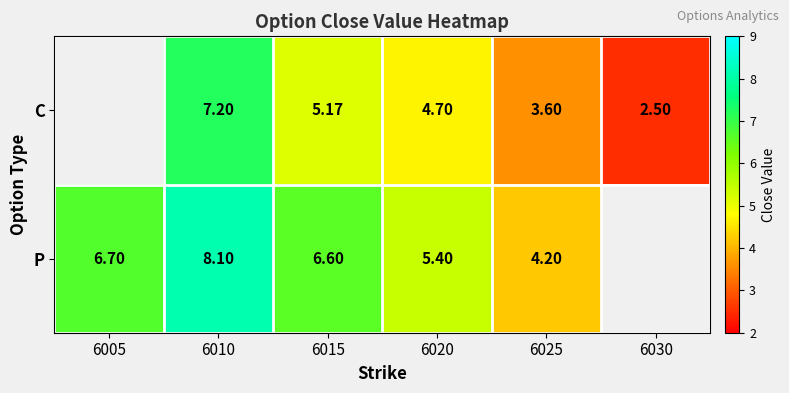

How many categories are shown in the chart?

6